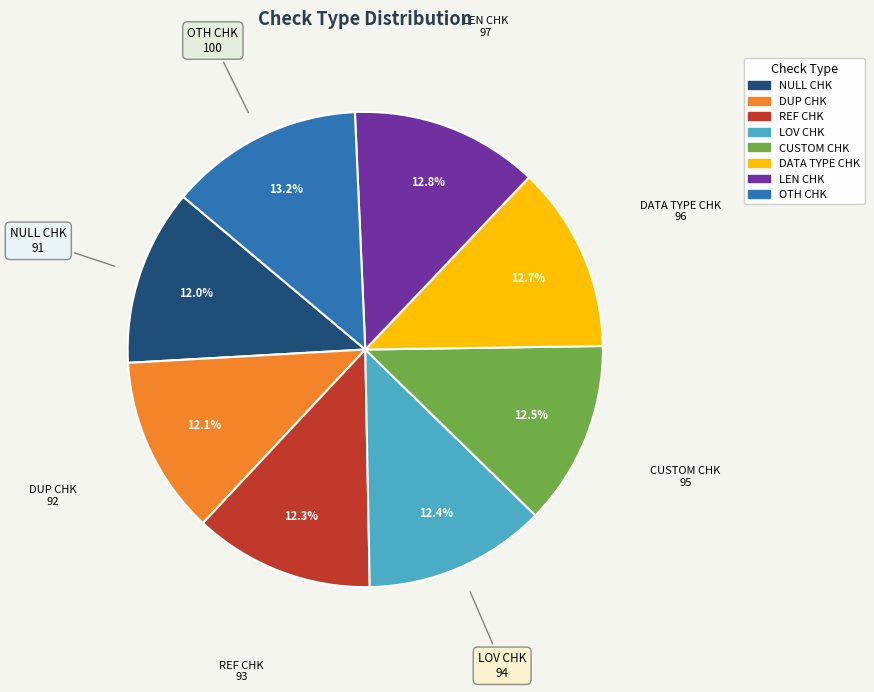

To the nearest percent, what is the combined percentage of DUP CHK and REF CHK?

24%